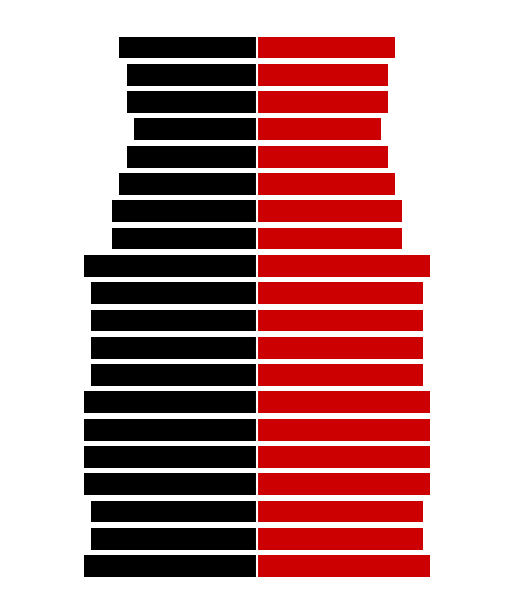

How many bars are there in total?

40